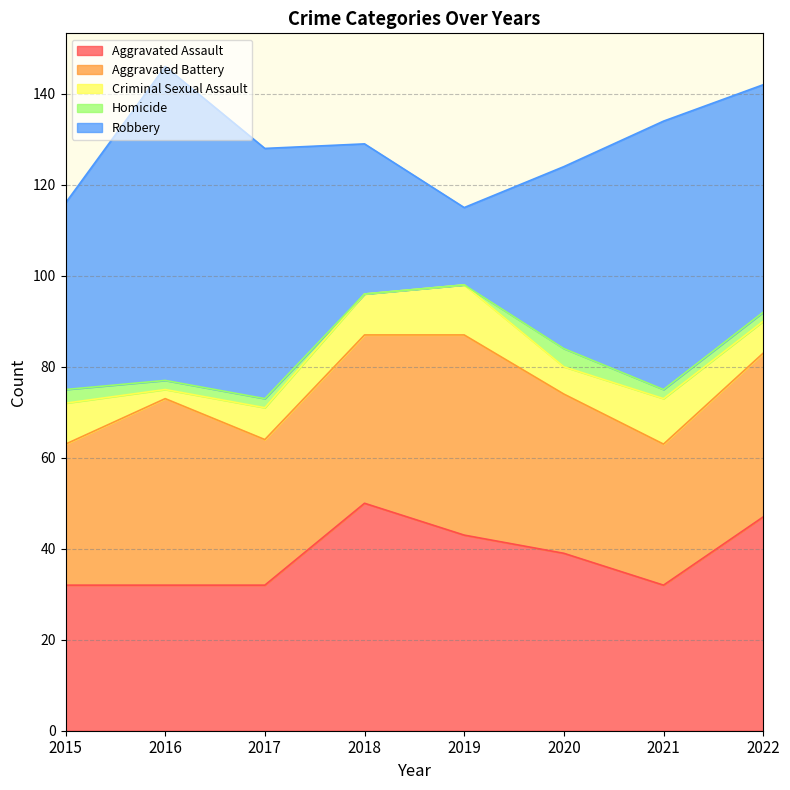

In Homicide, how many points are higher than both neighbors (excluding endpoints)?

1